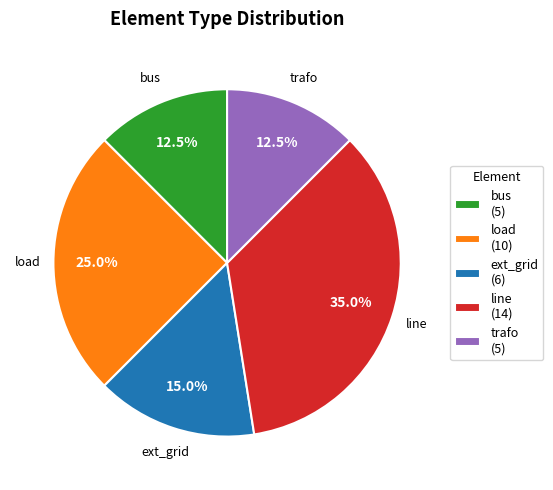

Does bus represent more than half of the total?

No